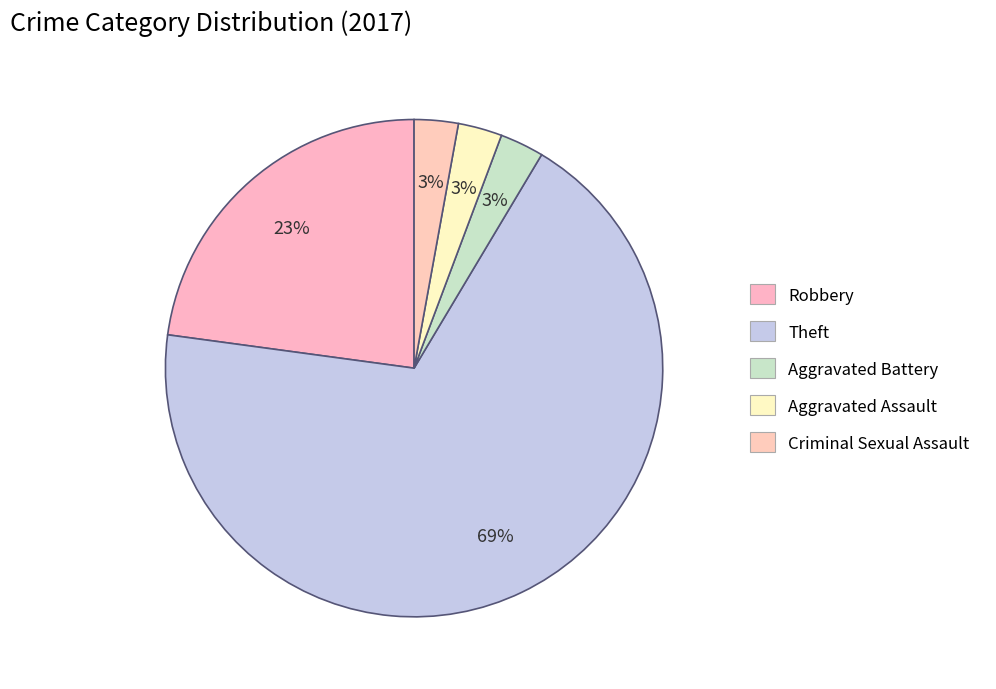

To the nearest percent, what is the difference between the largest and smallest slice percentages?

66%